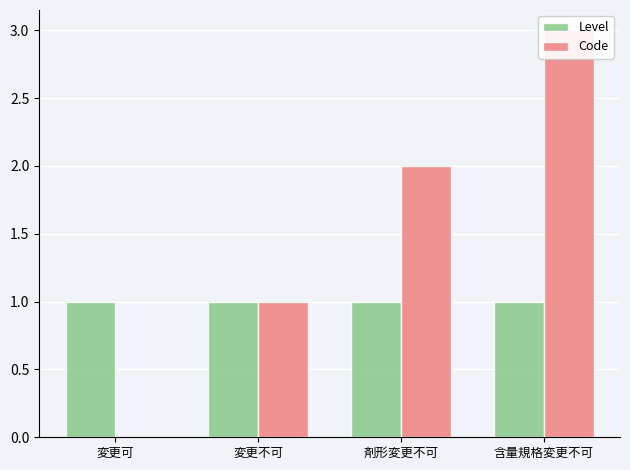

How many bars are there in total?

8